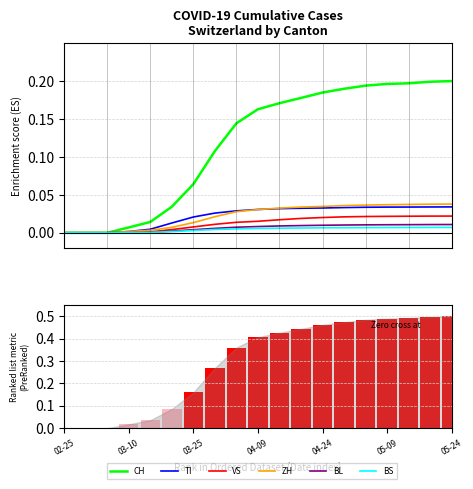

True or false: TI has a value of 0.0 at 03-25.

True